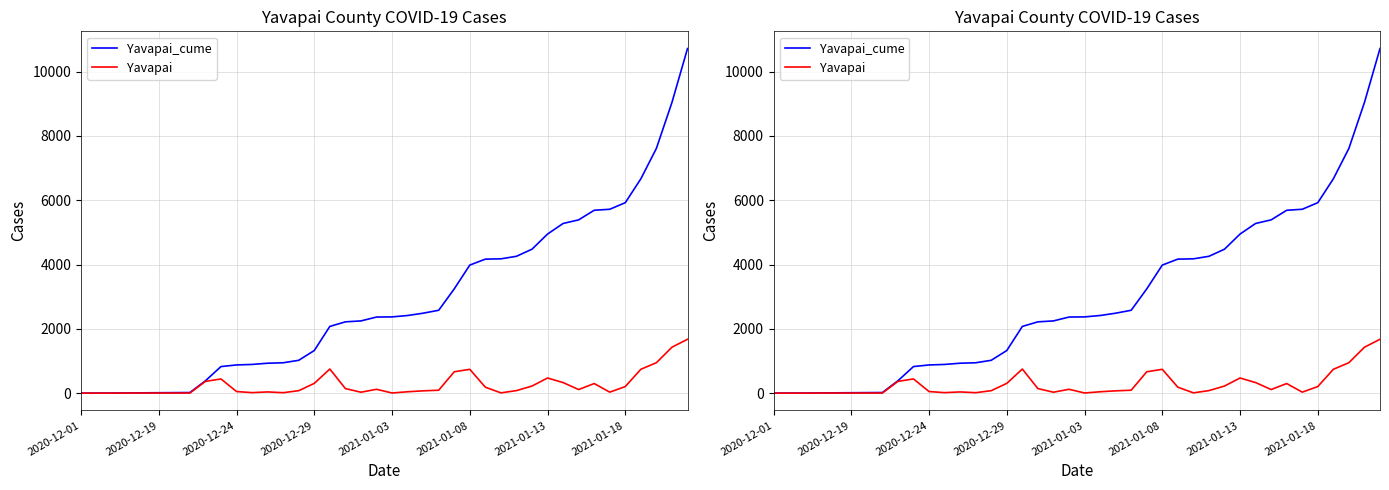

True or false: Yavapai_cume has a value of 3243 at 24.

True